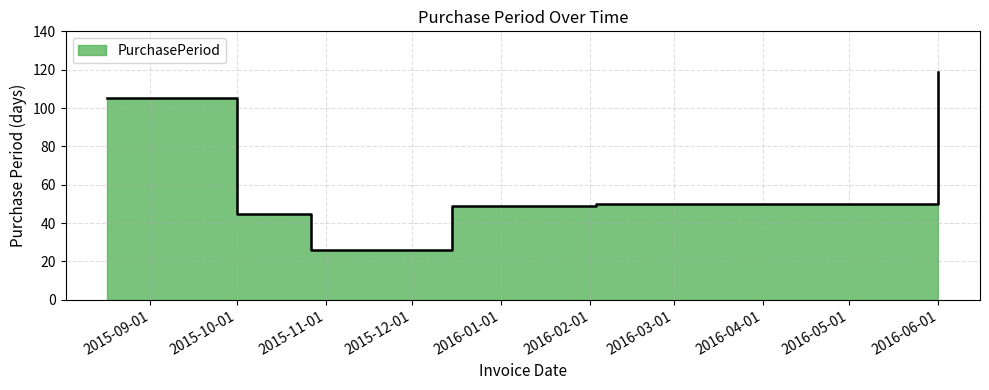

Reading right to left, what are all the values shown in this chart?

2016-06-01=119	2016-02-03=50	2015-12-15=49	2015-10-27=26	2015-10-01=45	2015-08-17=105